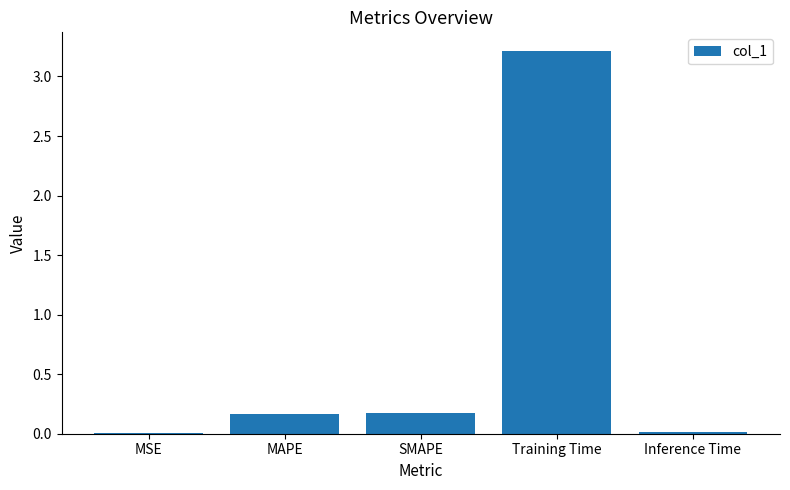

Between Inference Time and SMAPE, which is larger?

SMAPE